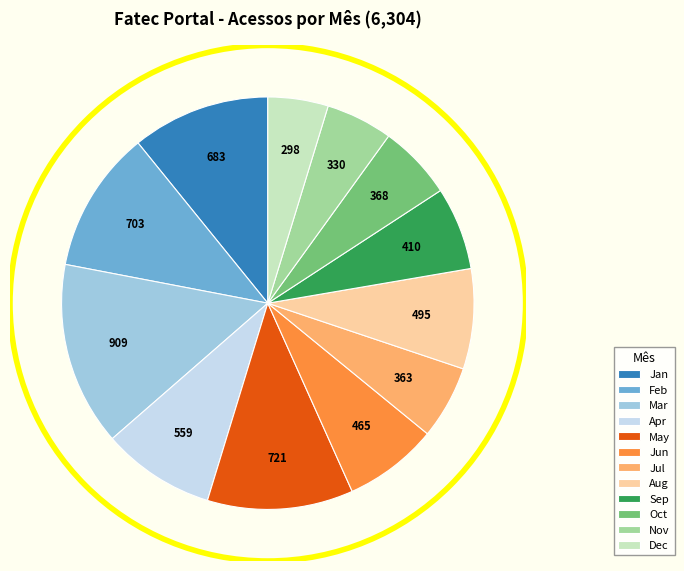

What is the smallest slice in the pie chart?

Dec